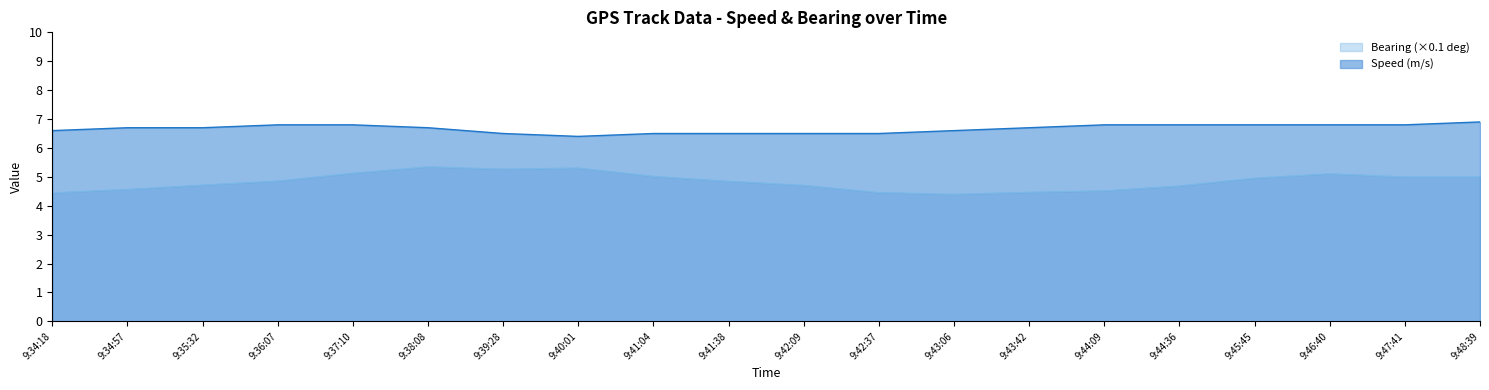

Is the value of Bearing (degree) at 9:47:41 greater than the value of Speed (m/s) at 9:43:06?

No